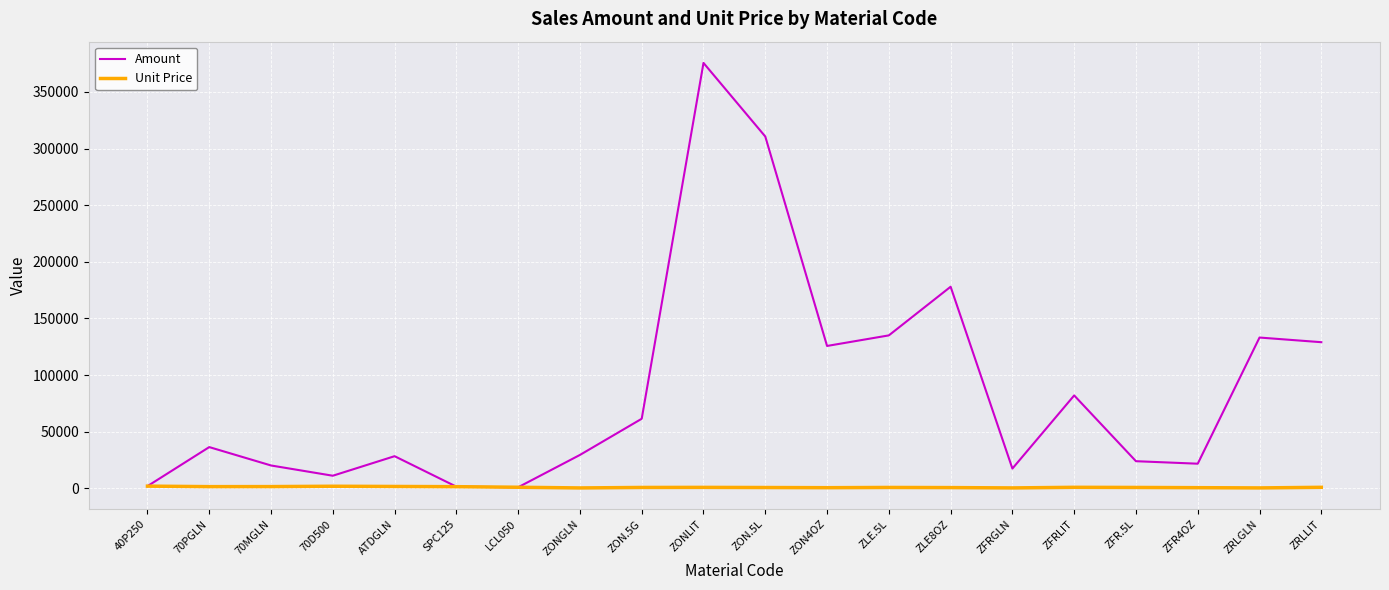

List the series in order of their overall mean, lowest first.

Unit Price, Amount